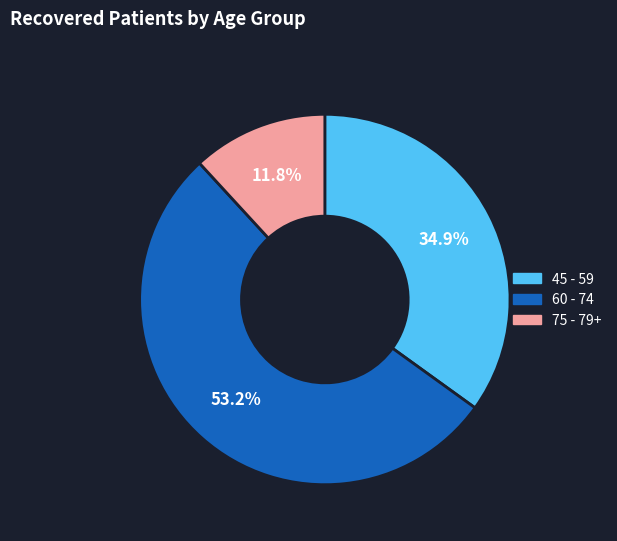

Does any single category account for the majority?

Yes